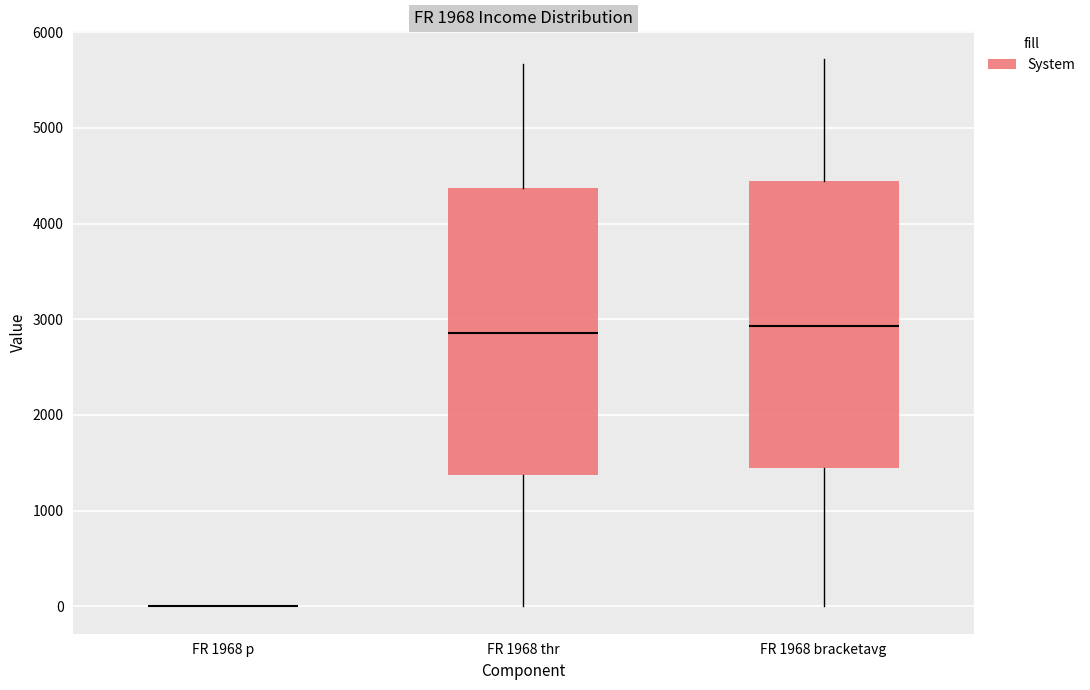

Where is the upper edge of the box for FR 1968 bracketavg on the y-axis? The values are not printed on the chart, so give them approximately, as read against the axis.

4400